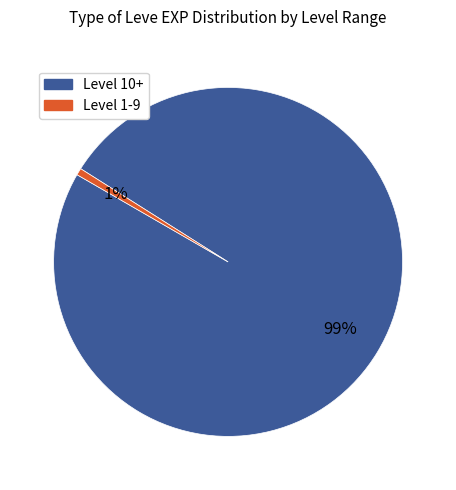

Does any single category account for the majority?

Yes